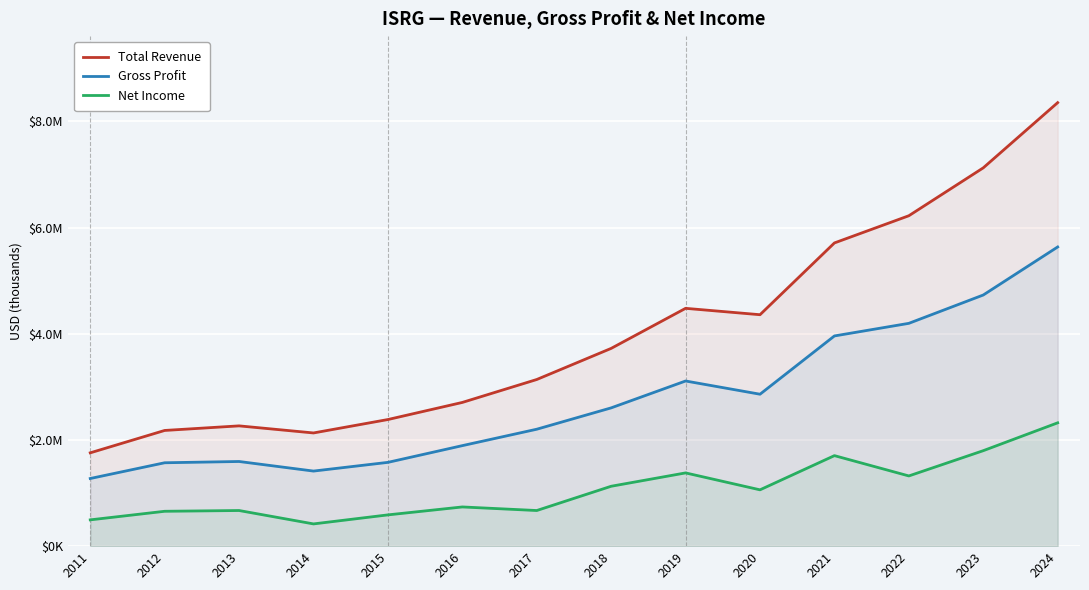

What is the sum of the Total Revenue values at 2023 and 2012?

9302900